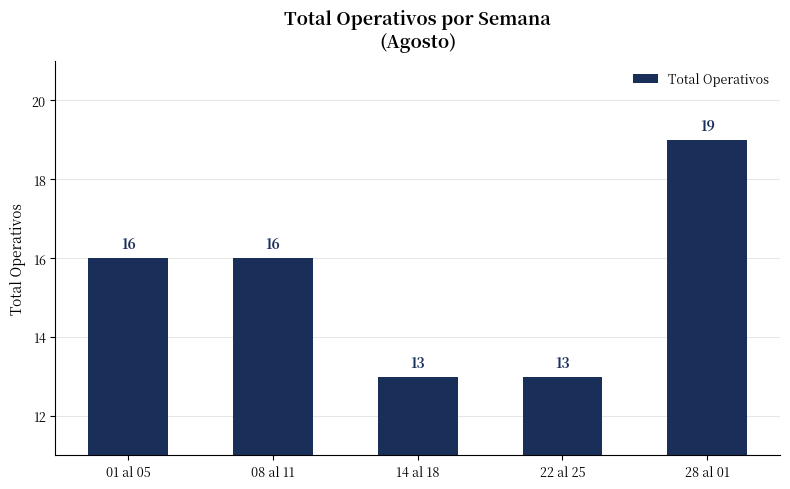

What is the label of the 2nd bar from the left?

08 al 11